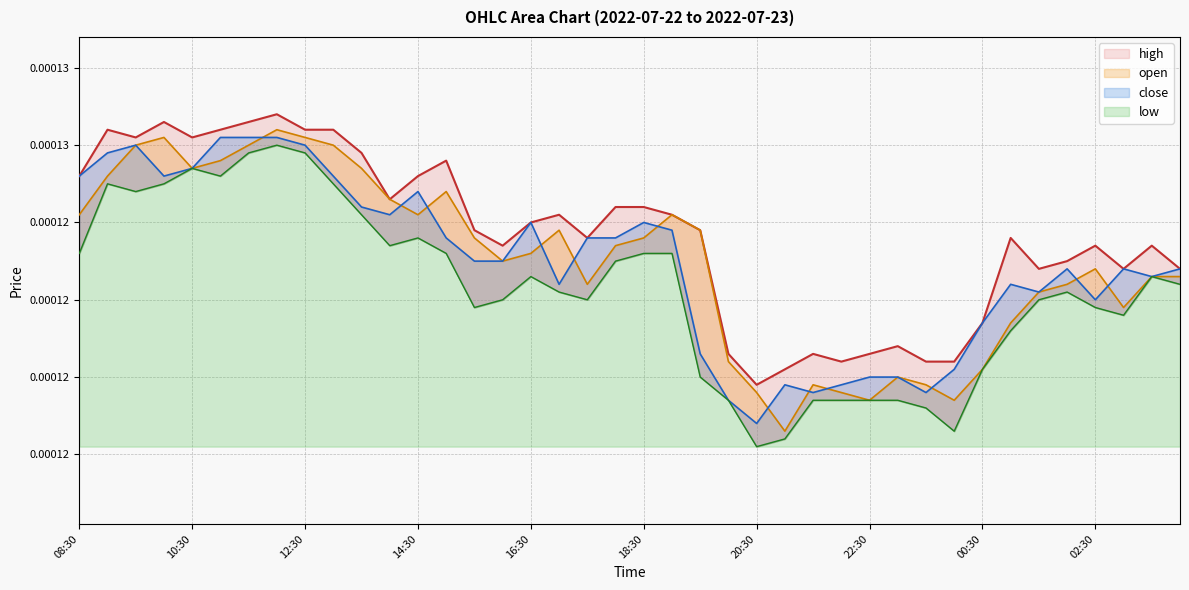

Does the chart have visible grid lines?

Yes